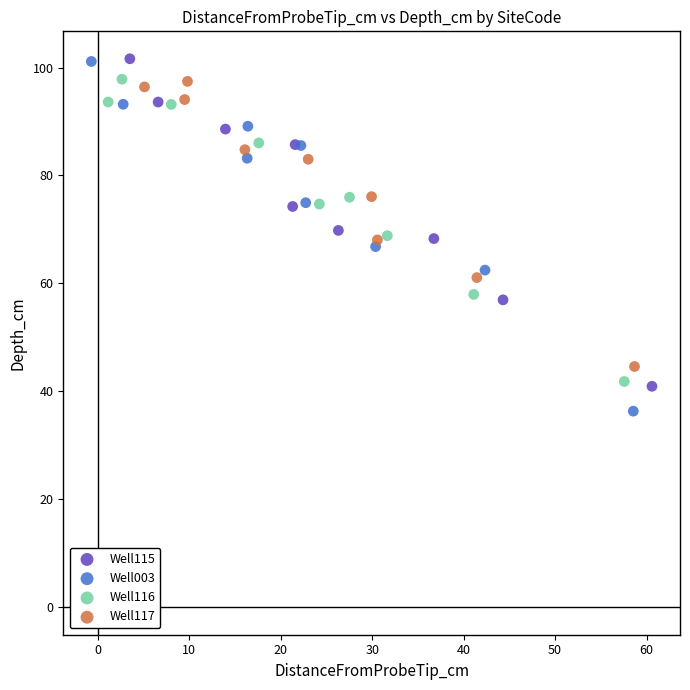

Which series has the widest spread of Y values?

Well003